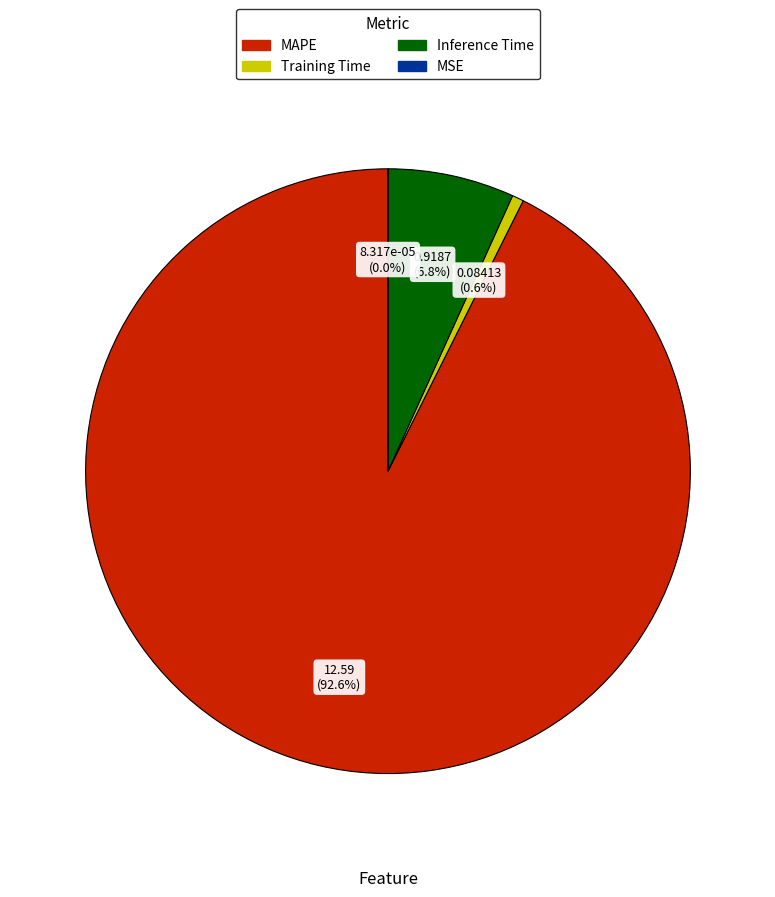

Is there any slice that represents more than half of the pie?

Yes